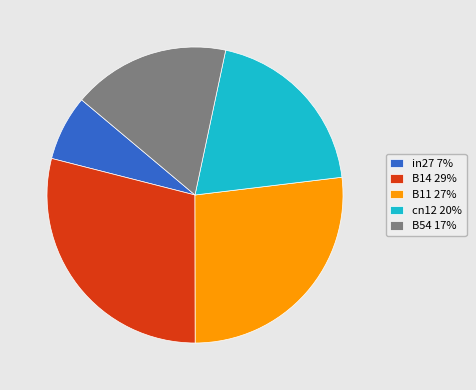

The in27 7% slice represents 16% of the pie. True or false?

False